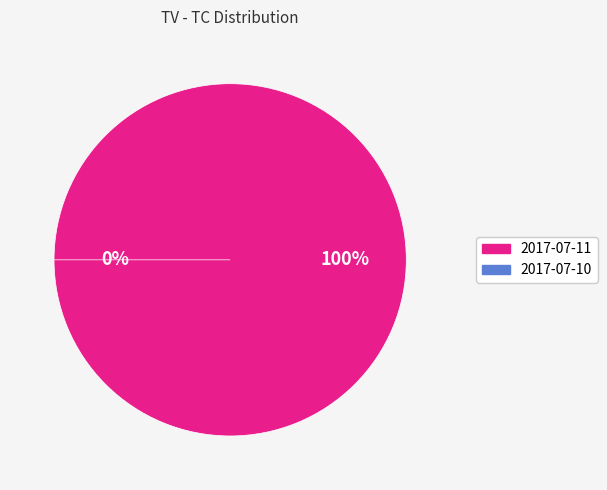

Rank the categories by value from highest to lowest.

2017-07-11, 2017-07-10